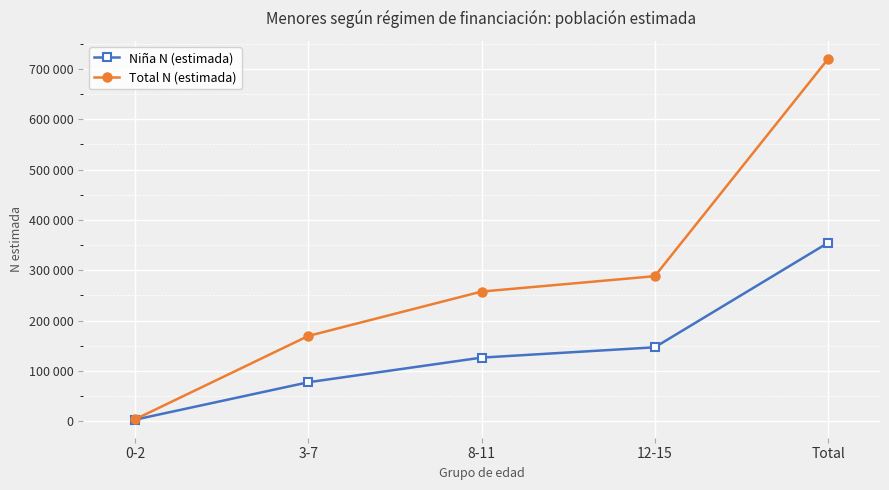

What is the minimum value shown in the chart?

3298